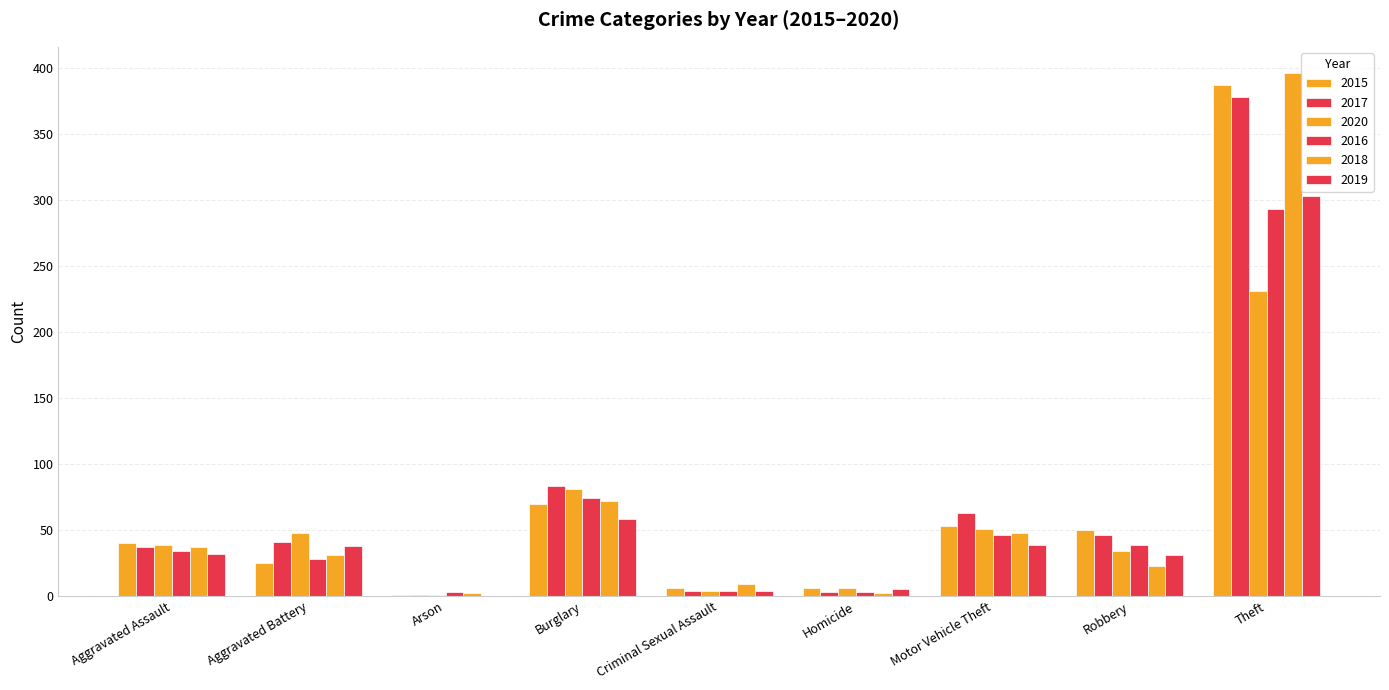

Does the chart contain stacked bars?

No